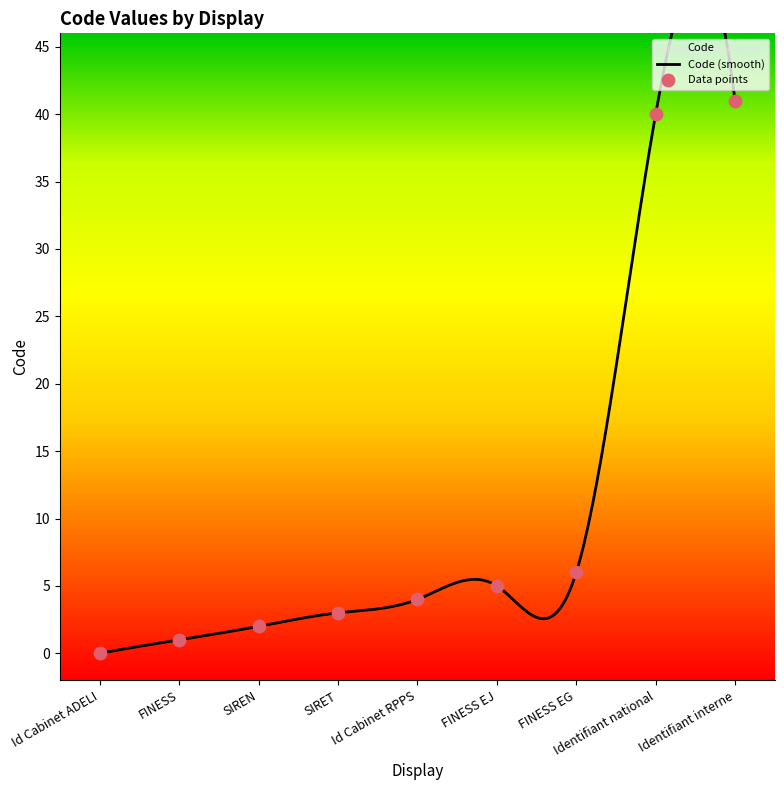

What is the change in value from SIRET to FINESS EG?

+3